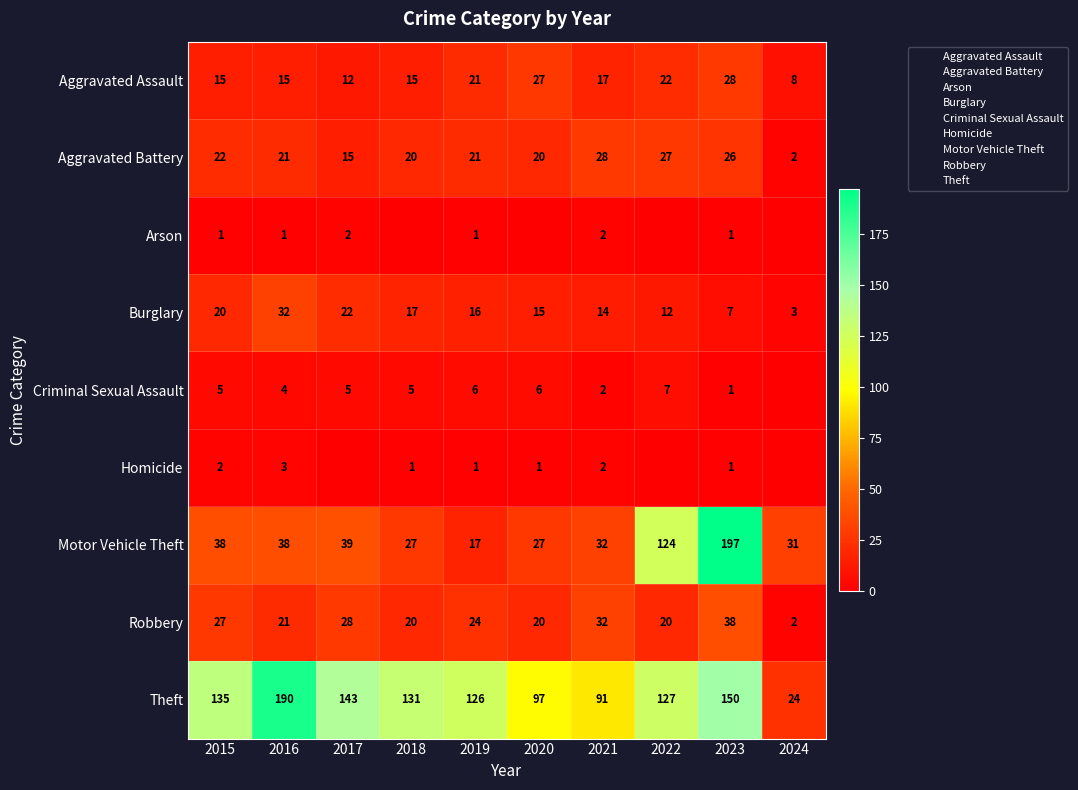

At which category is the sum across all series the highest?

2023